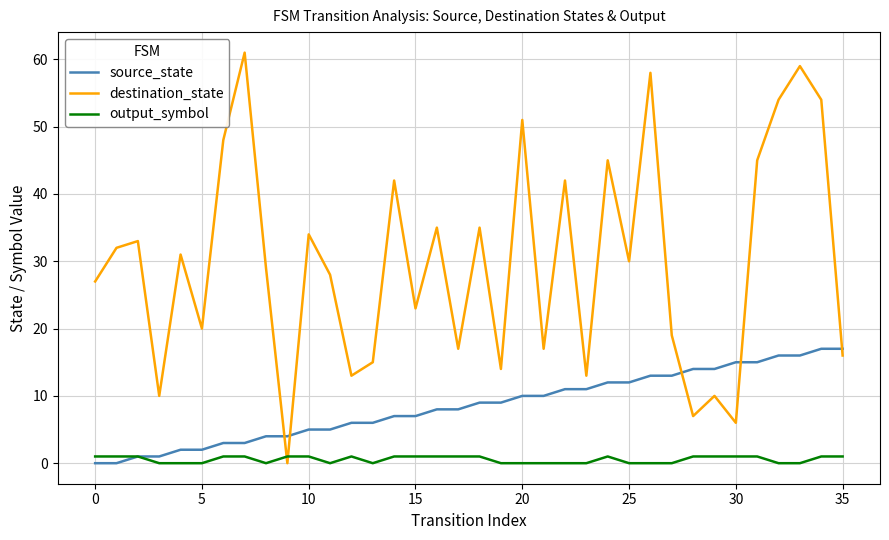

List the series in order of their overall mean, highest first.

destination_state, source_state, output_symbol